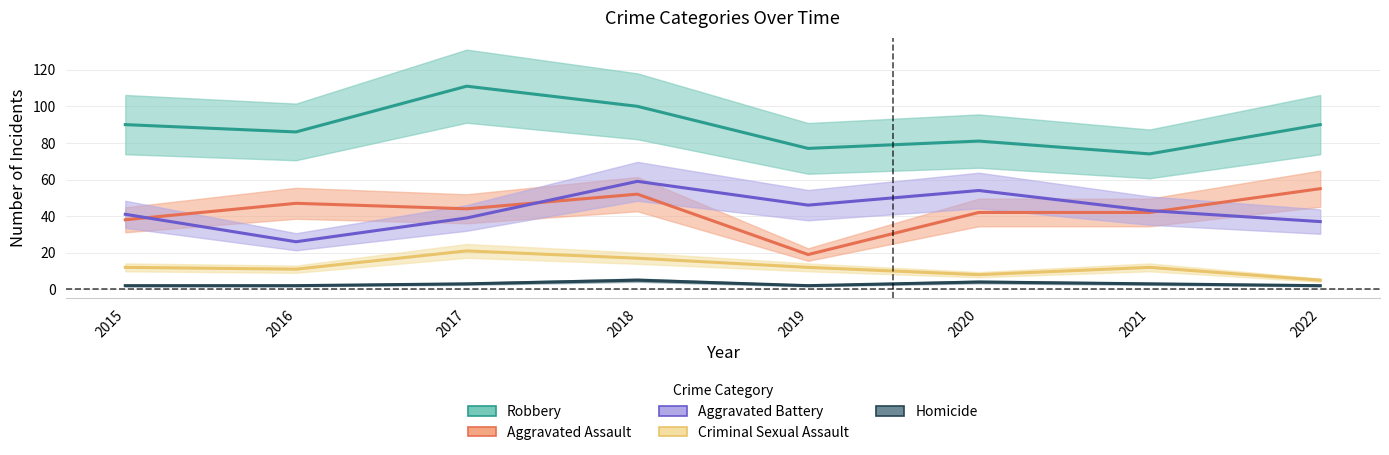

Reading left to right, extract all data points from this chart.

Aggravated Assault: 2015=38	2016=47	2017=44	2018=52	2019=19	2020=42	2021=42	2022=55
Aggravated Battery: 2015=41	2016=26	2017=39	2018=59	2019=46	2020=54	2021=43	2022=37
Criminal Sexual Assault: 2015=12	2016=11	2017=21	2018=17	2019=12	2020=8	2021=12	2022=5
Robbery: 2015=90	2016=86	2017=111	2018=100	2019=77	2020=81	2021=74	2022=90
Homicide: 2015=2	2016=2	2017=3	2018=5	2019=2	2020=4	2021=3	2022=2